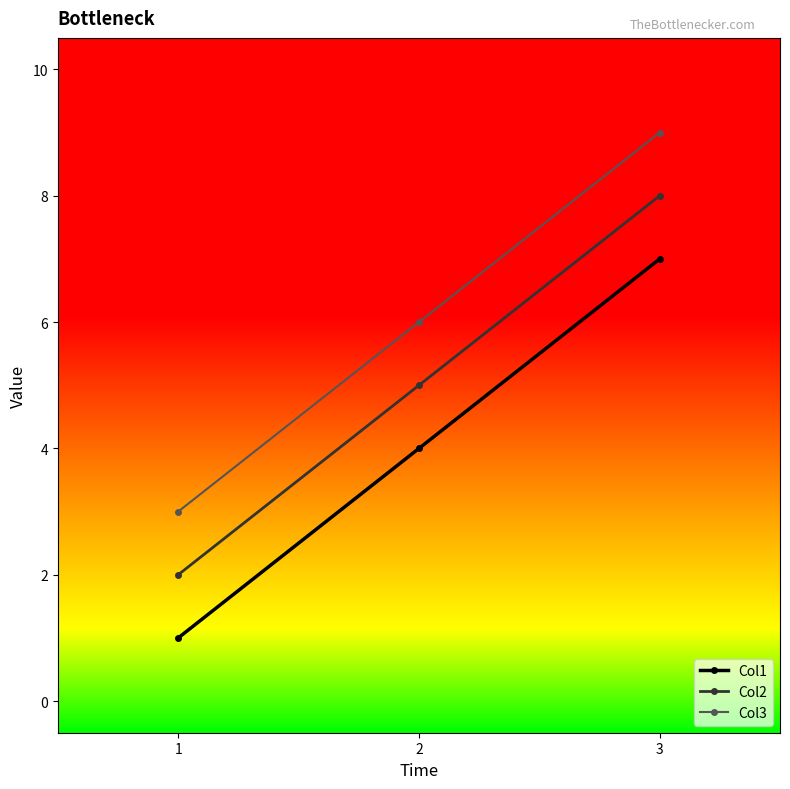

Does the chart display data point markers on the line(s)?

Yes